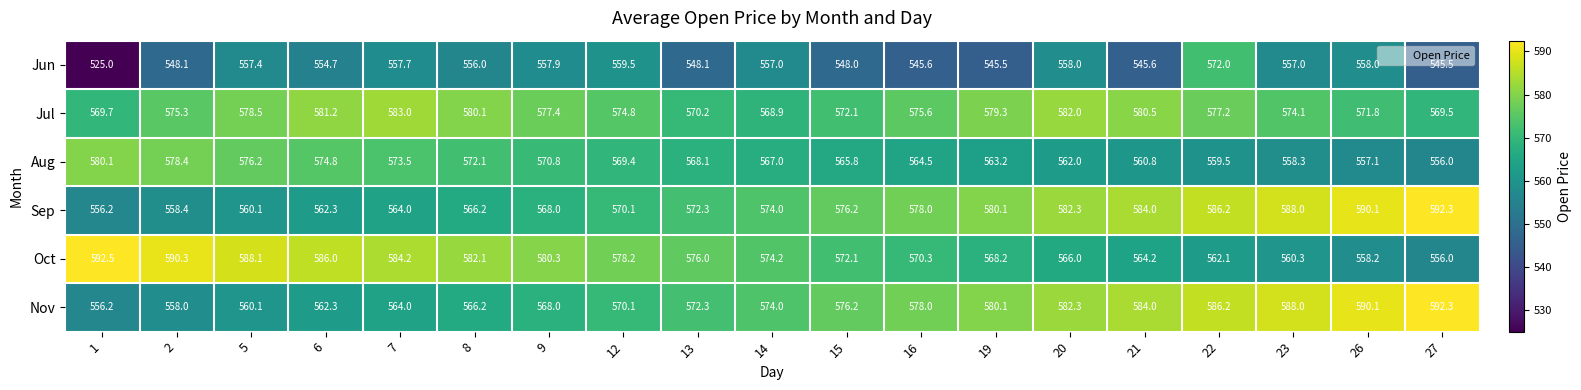

How many distinct data groups are displayed?

6